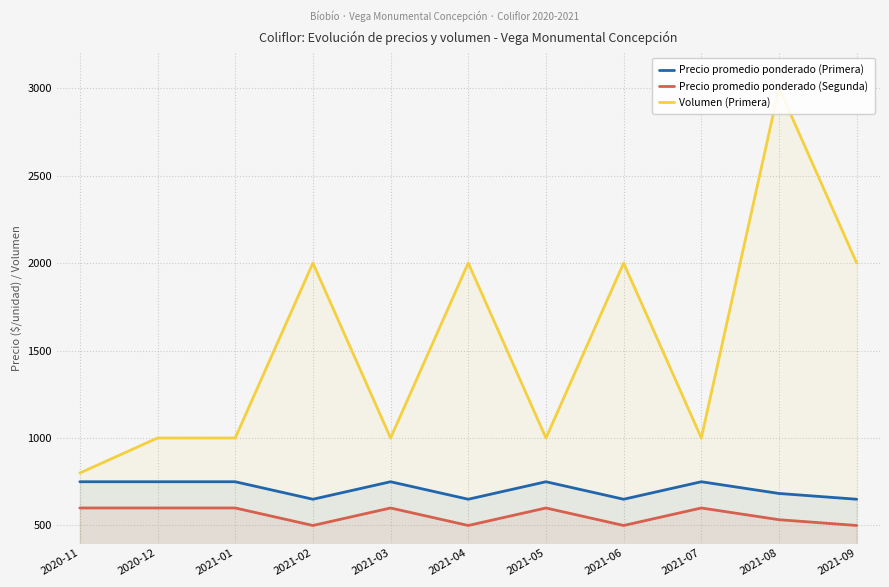

True or false: Precio promedio ponderado (Primera) and Precio promedio ponderado (Segunda) intersect in this chart.

False